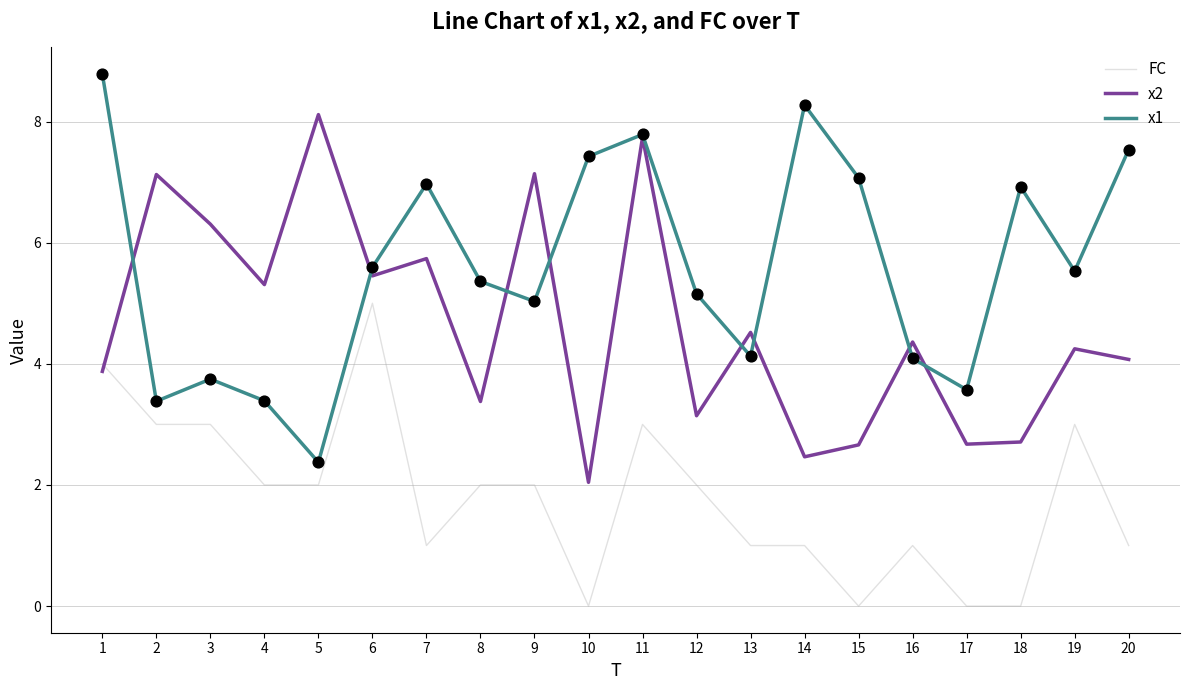

What are all the series names shown in the legend?

FC, x2, x1